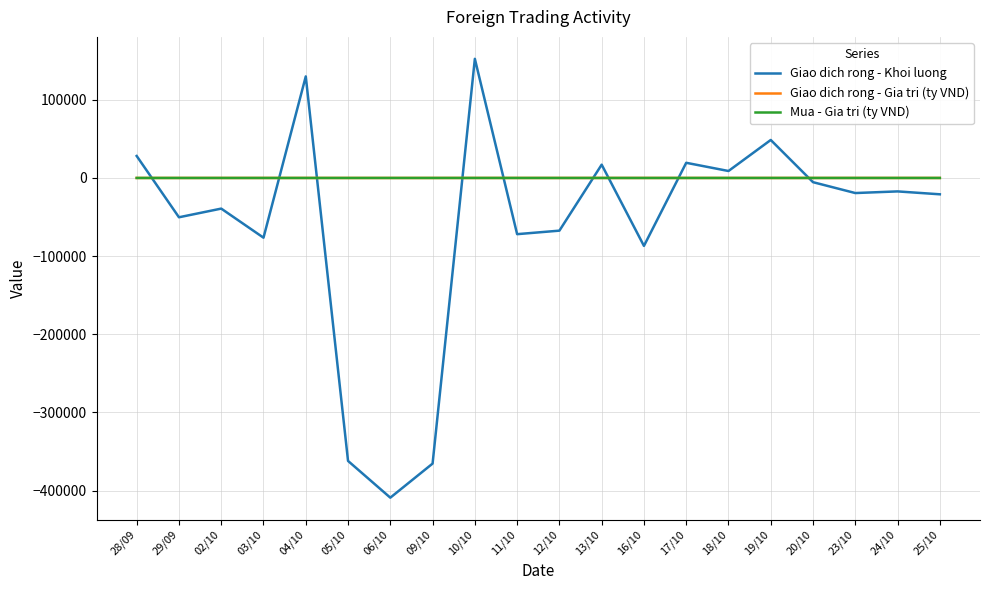

At which category is the sum across all series the highest?

10/10